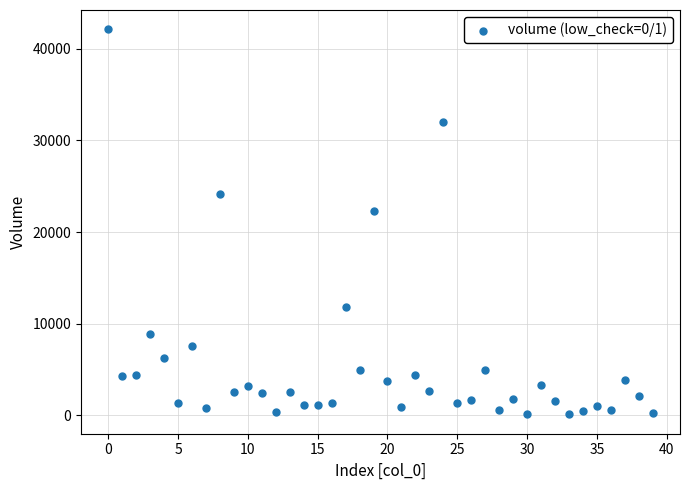

What is the range of Y values (max minus min)?

42012.9